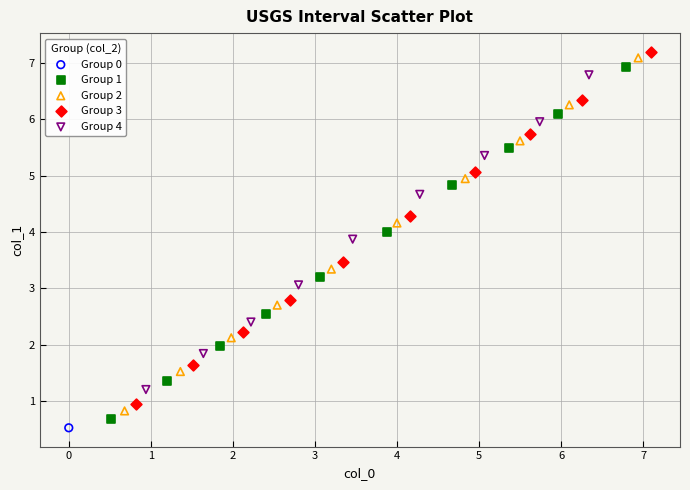

Which series reaches the minimum Y coordinate?

Group 0